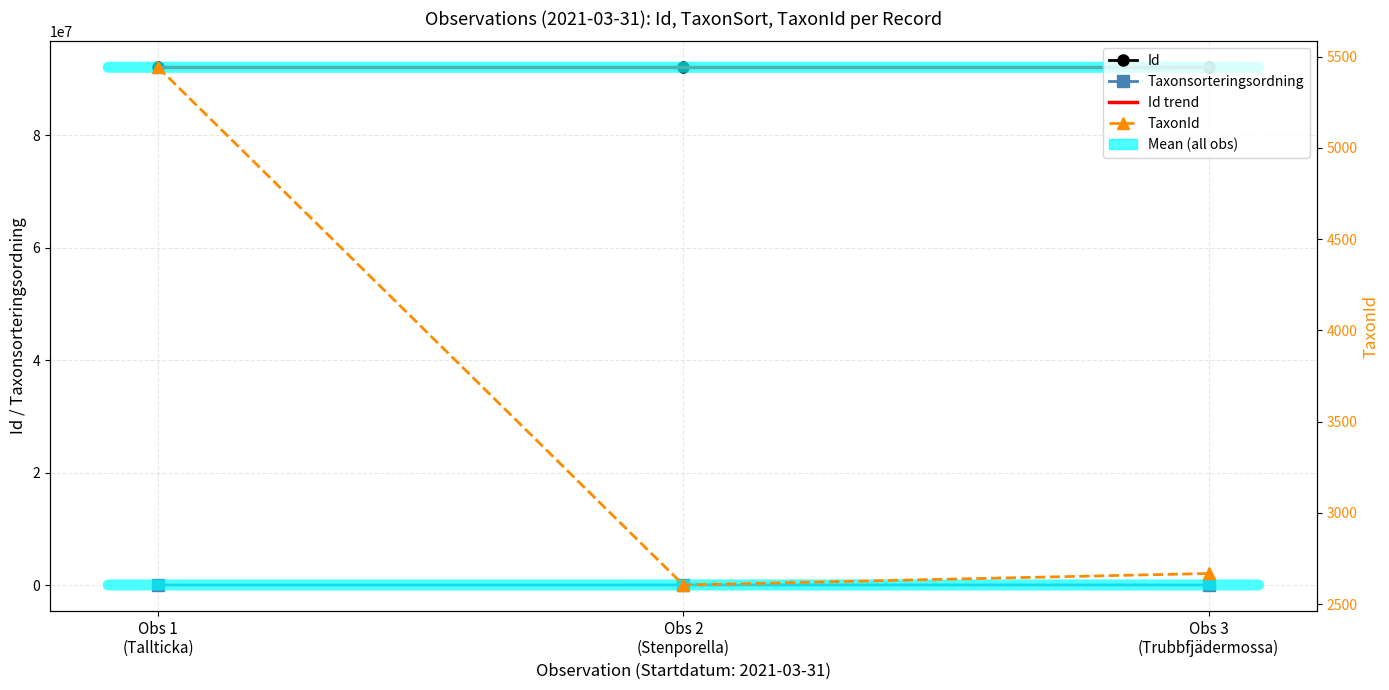

Count the number of categories in the chart.

3